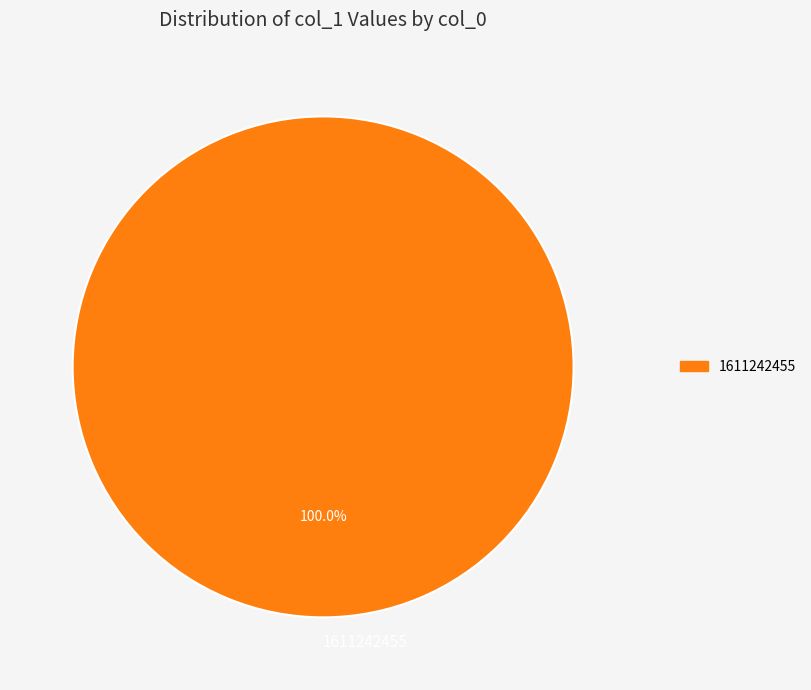

To the nearest percent, what portion does 1611242455 represent?

100%